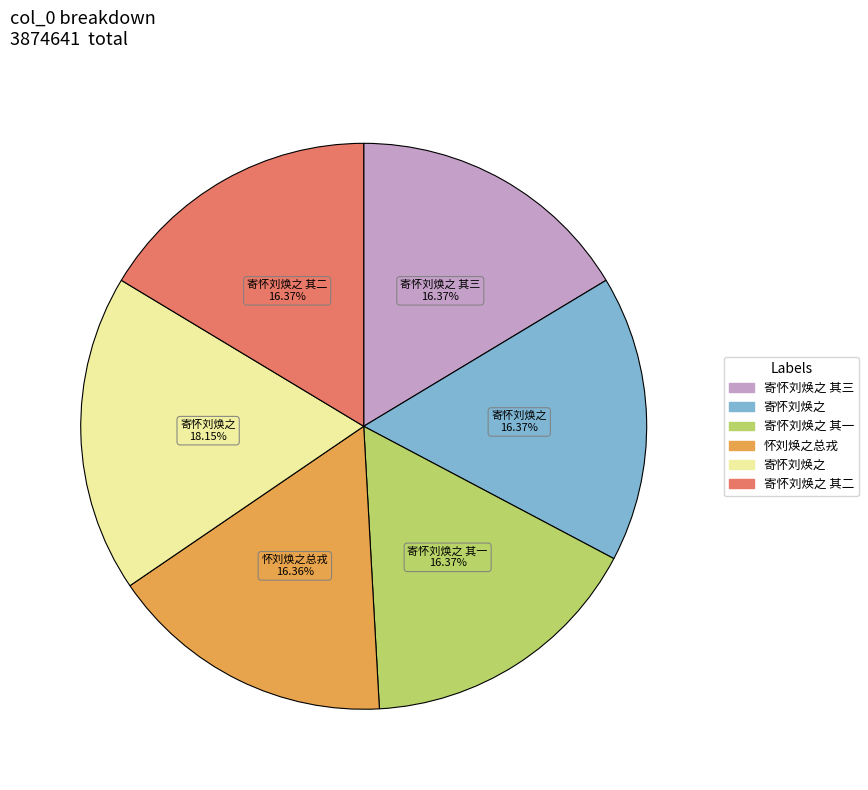

Count the number of slices in the pie.

6